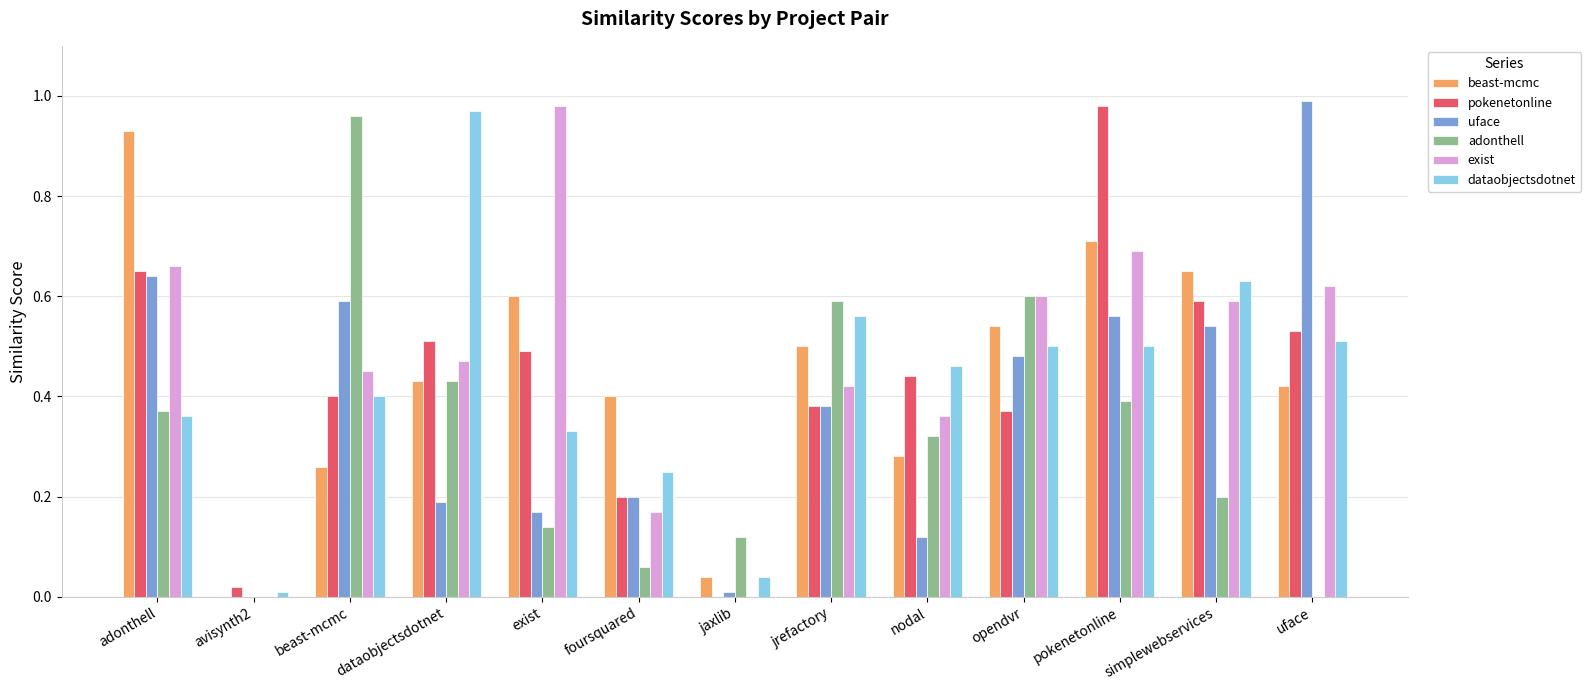

What are all the series names shown in the legend?

beast-mcmc, pokenetonline, uface, adonthell, exist, dataobjectsdotnet